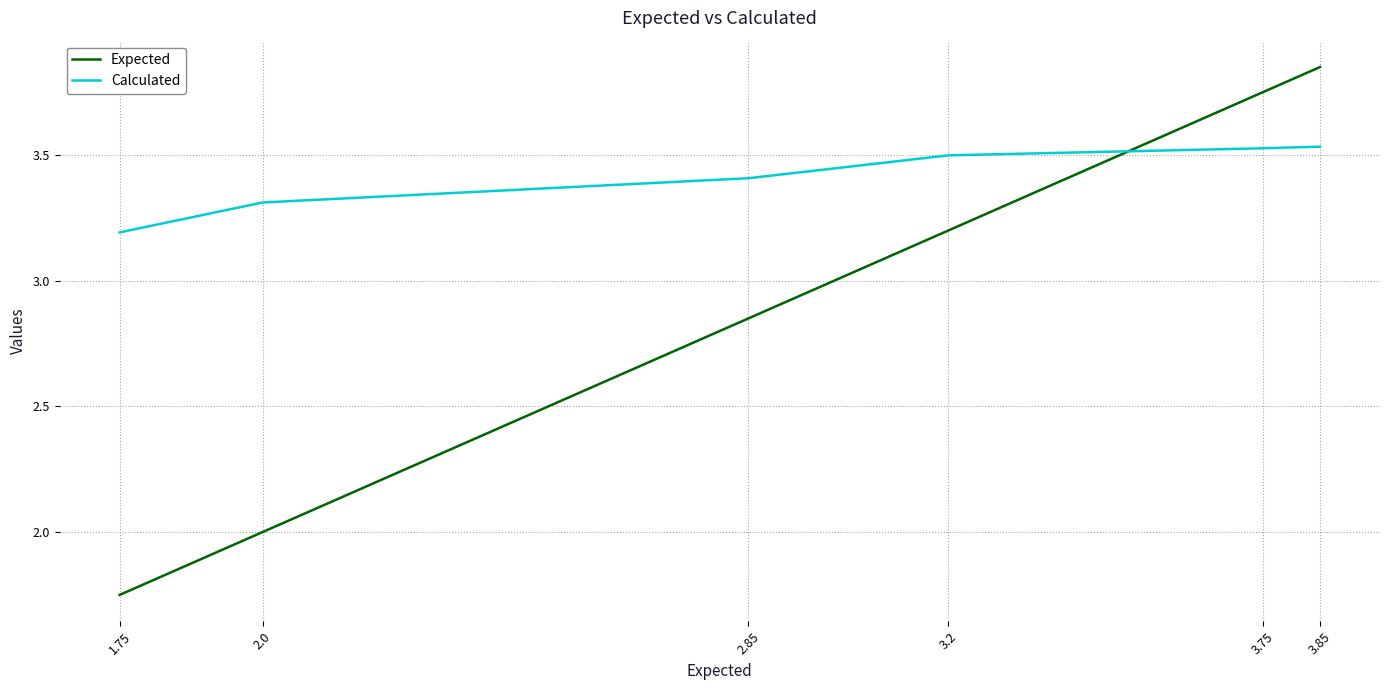

True or false: Expected and Calculated cross at least once.

True